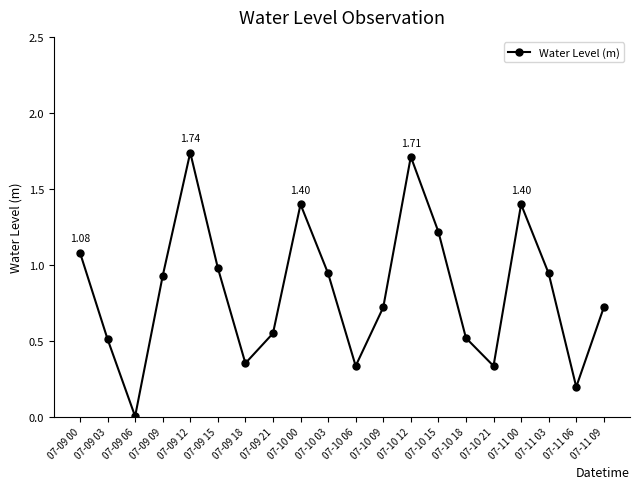

What is the label of the 14th point from the right?

07-09 18